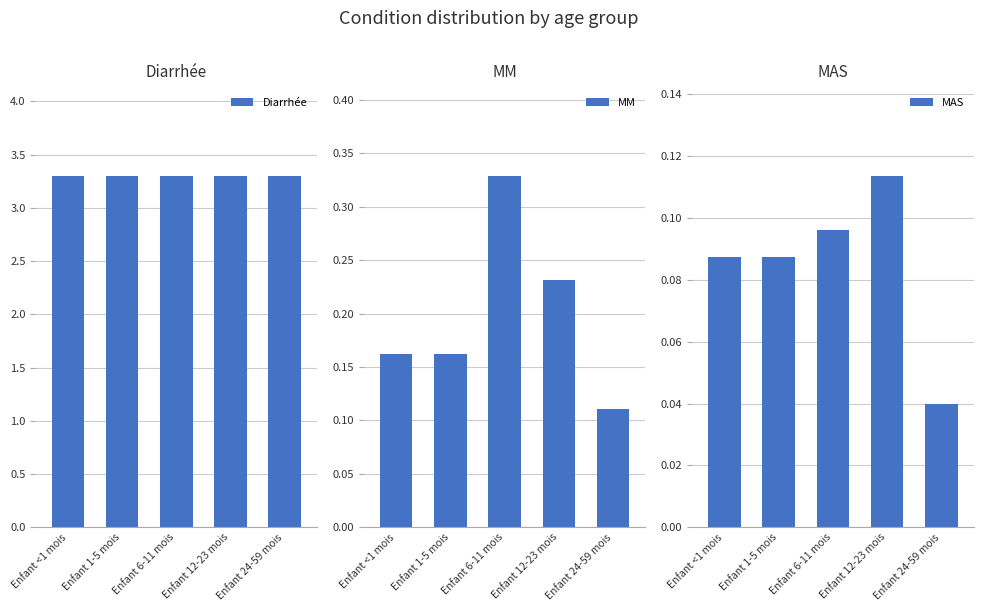

Between Enfant 24-59 mois and Enfant 6-11 mois, which is larger?

Enfant 24-59 mois